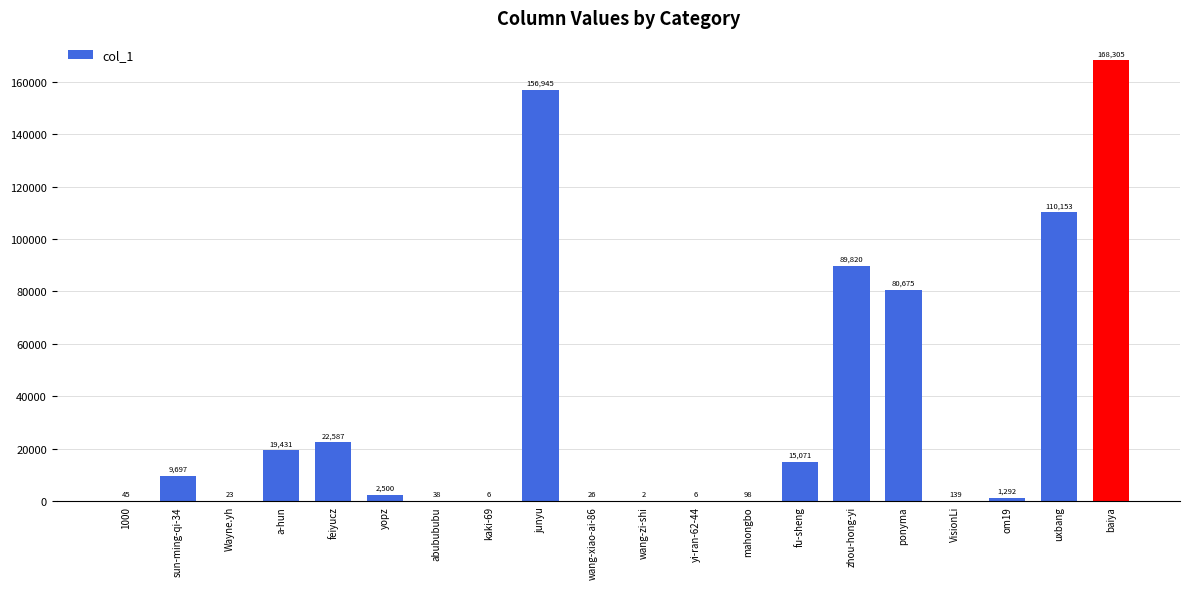

What is the sum of the values at sun-ming-qi-34 and feiyucz?

32284